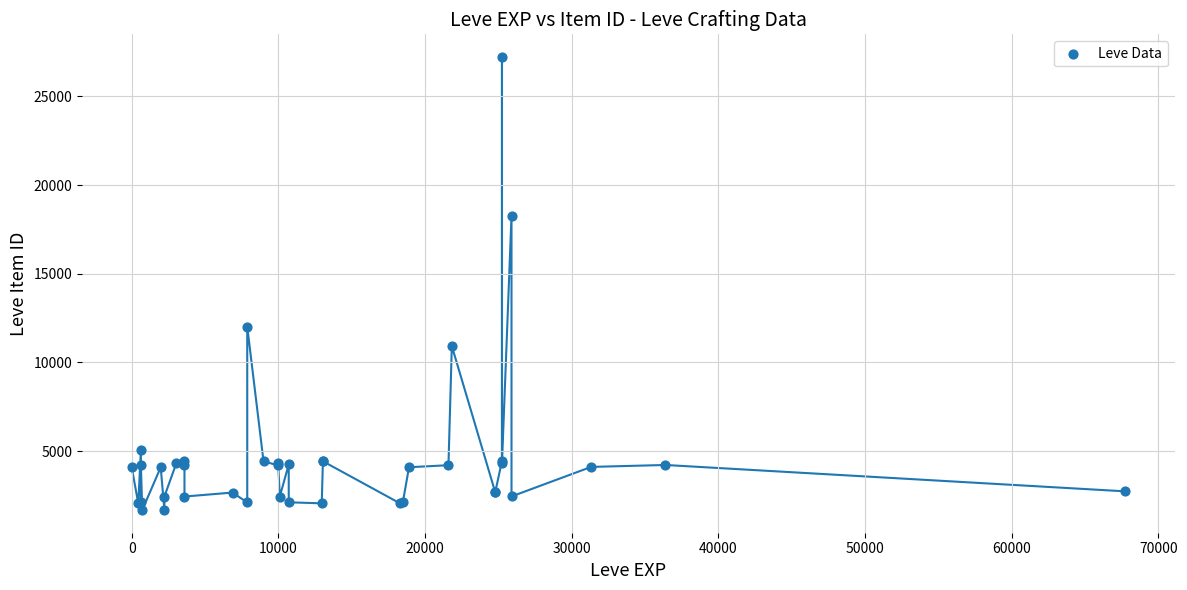

What Y value in the scatter plot is closest to 14448?

12018